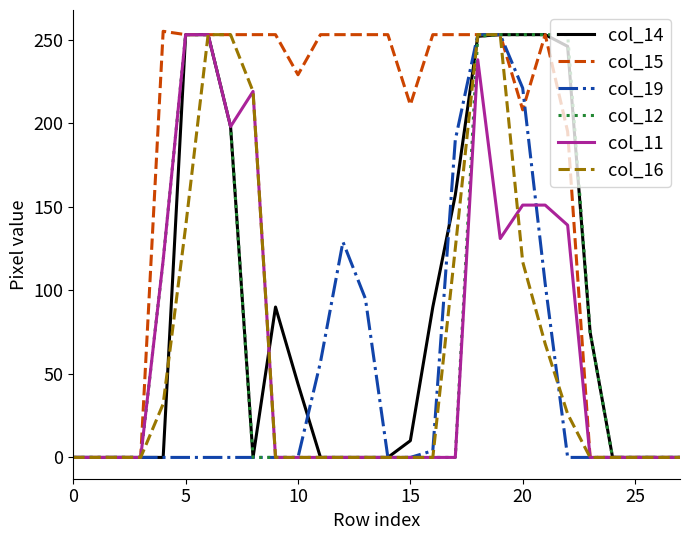

Which series has the largest total across all categories?

col_15